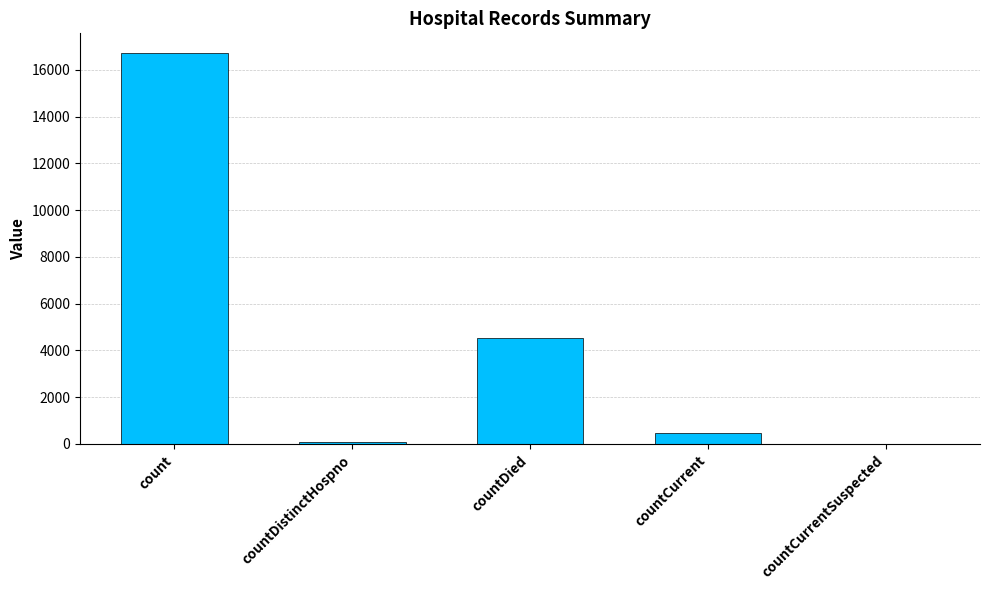

What is the sum of all values?

21800